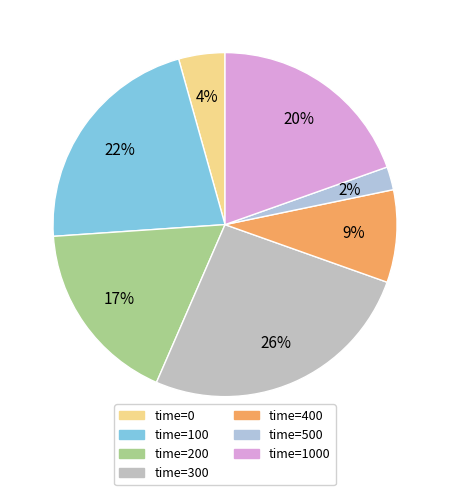

How many slices are in this pie chart?

7